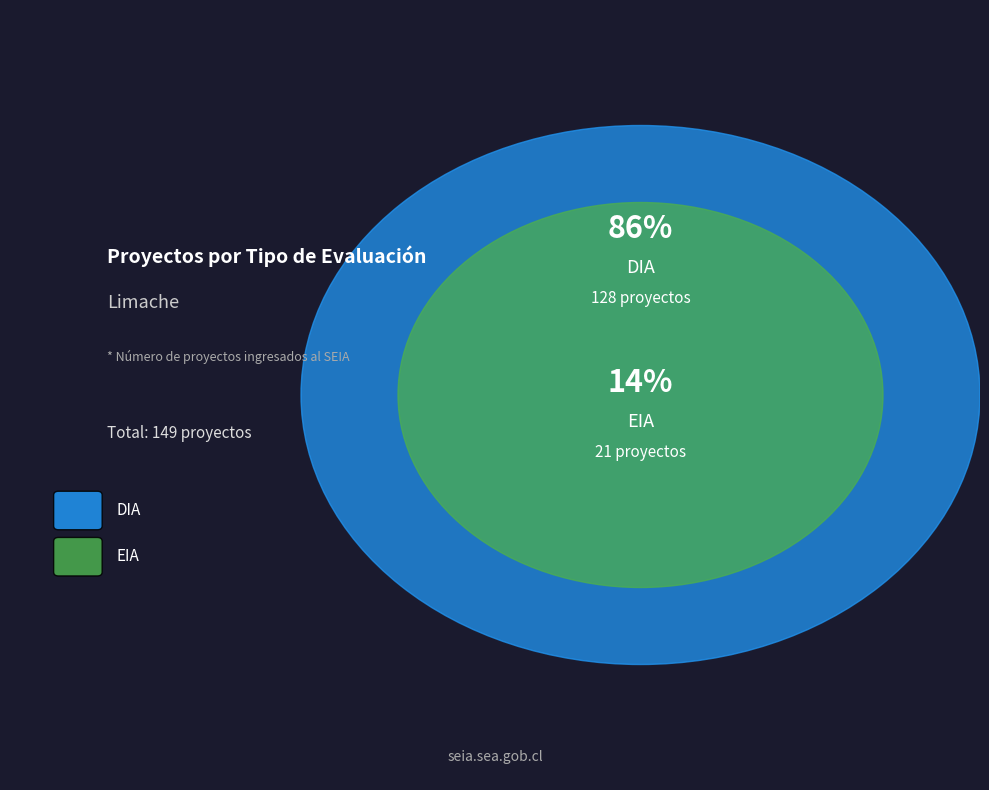

What is the total percentage of DIA and EIA?

100.0%